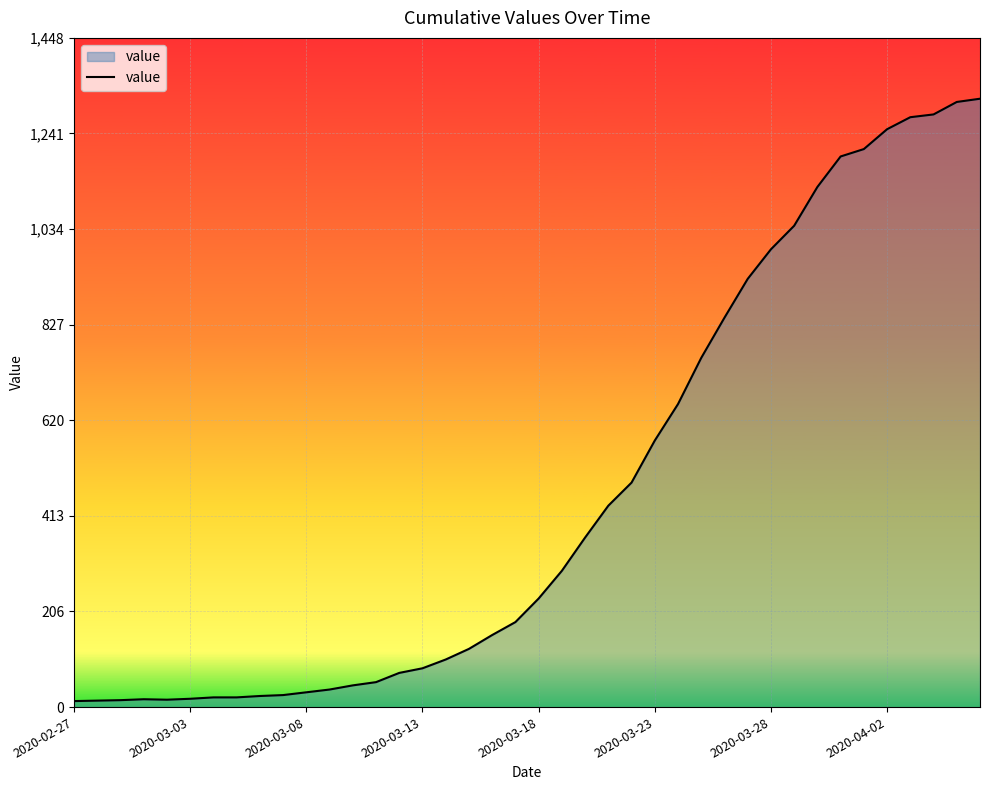

What is the average value?

466